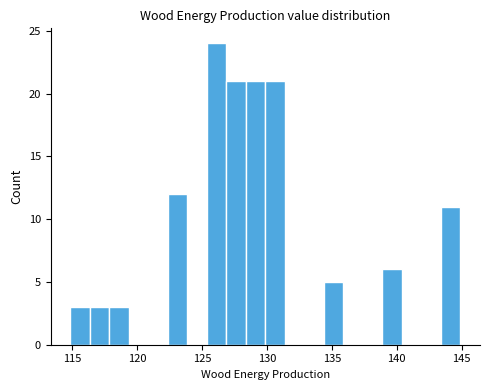

Around what value on the x-axis is the tallest bar? Give the approximate position of its centre, as read against the axis.

126.0